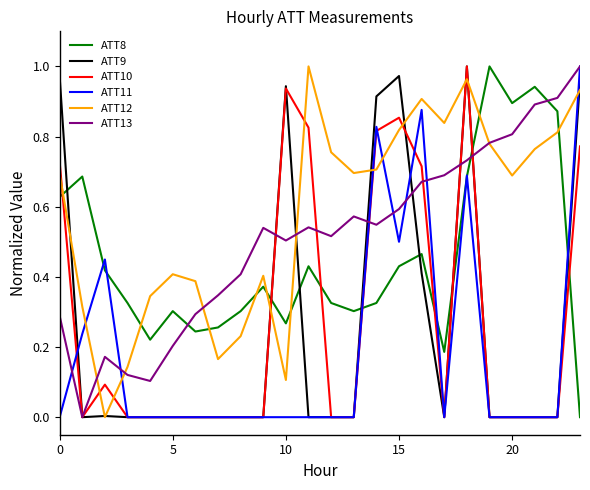

Is this an area chart (filled region under the line)?

No